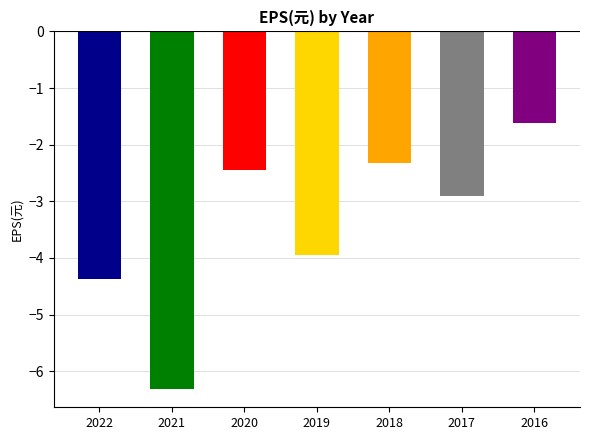

What is the maximum value shown in the chart?

-1.6